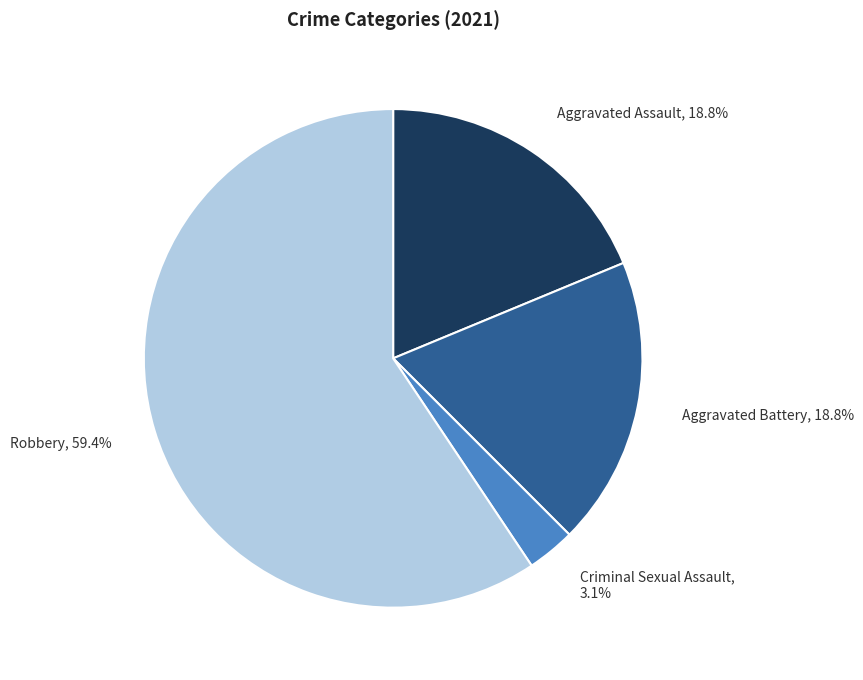

Does any single category account for the majority?

Yes